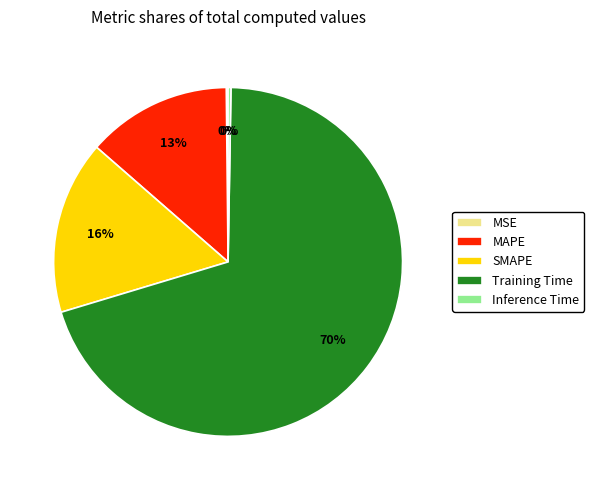

True or false: MAPE accounts for 3% of the total.

False